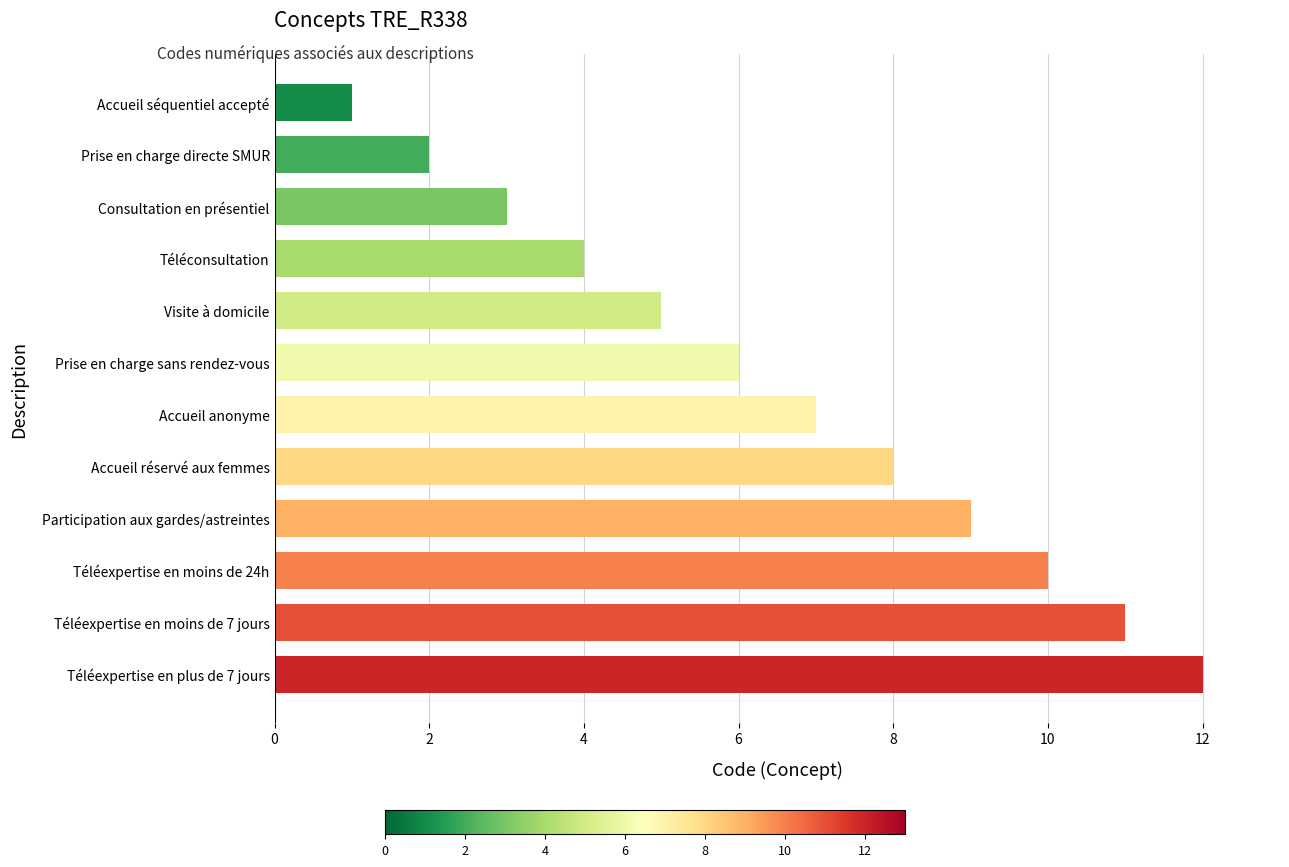

What is the label of the 12th bar from the top?

Téléexpertise en plus de 7 jours